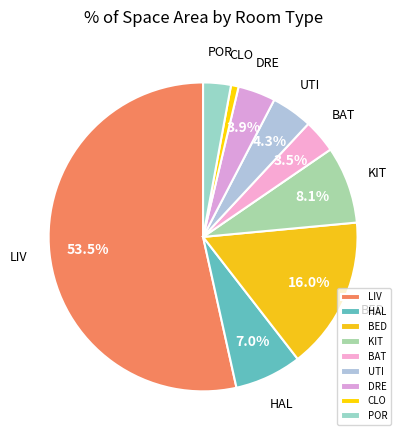

To the nearest percent, what is the average slice percentage?

11%